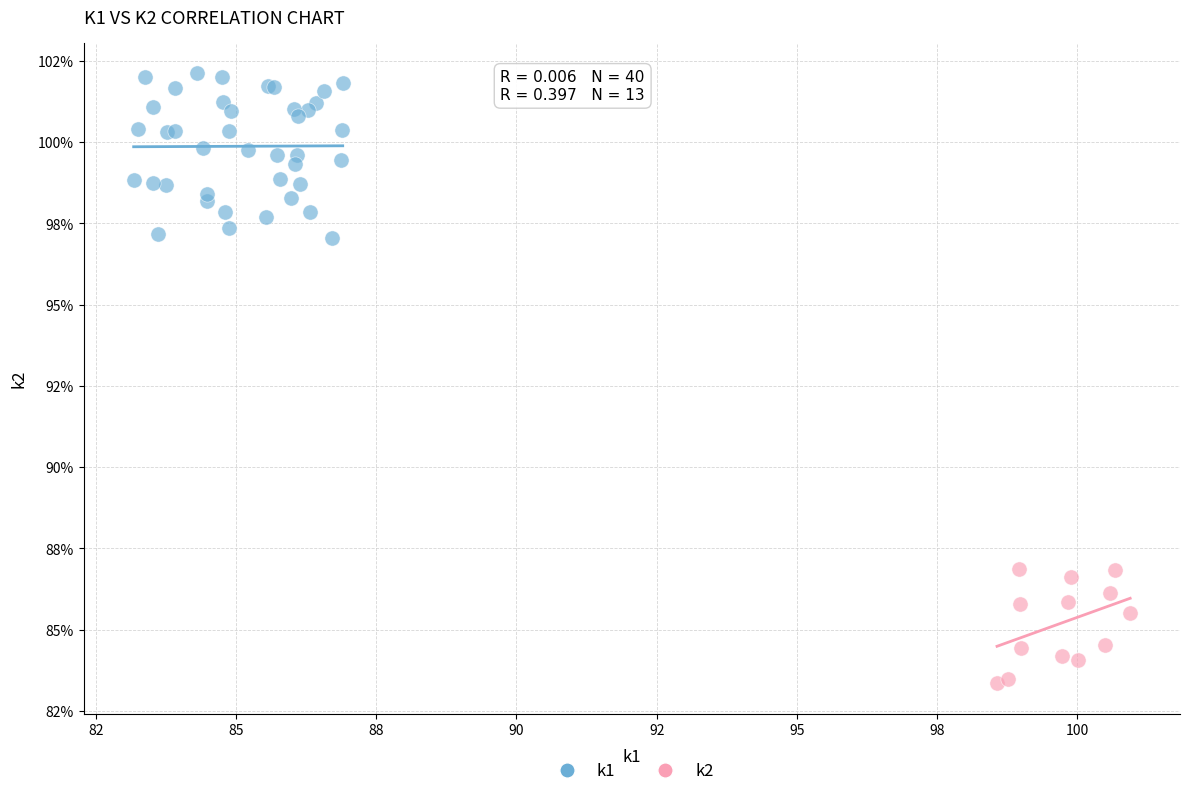

What are all the series names shown in the legend?

k1, k2